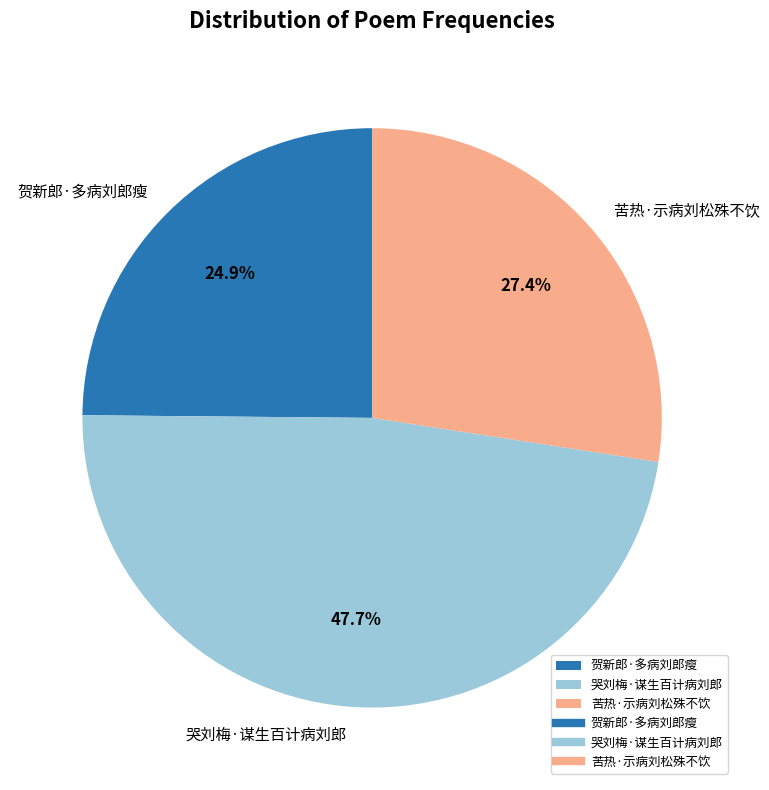

Count the number of slices in the pie.

3